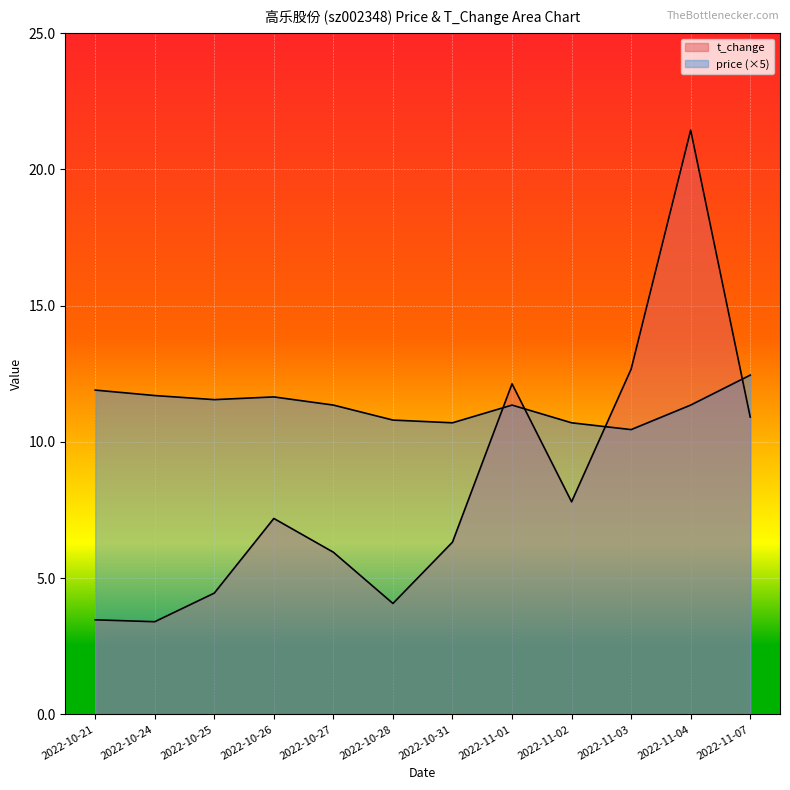

What is the difference between the highest and lowest values at 2022-10-31?

4.4